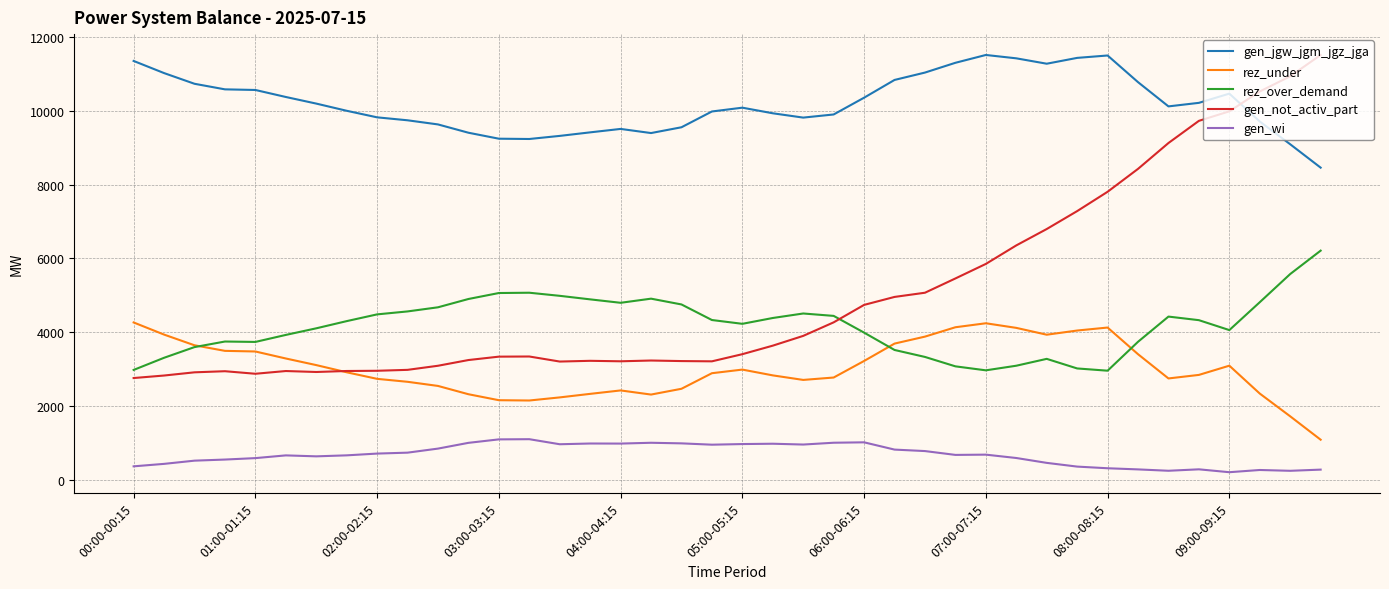

True or false: rez_over_demand and gen_jgw_jgm_jgz_jga cross at least once.

False